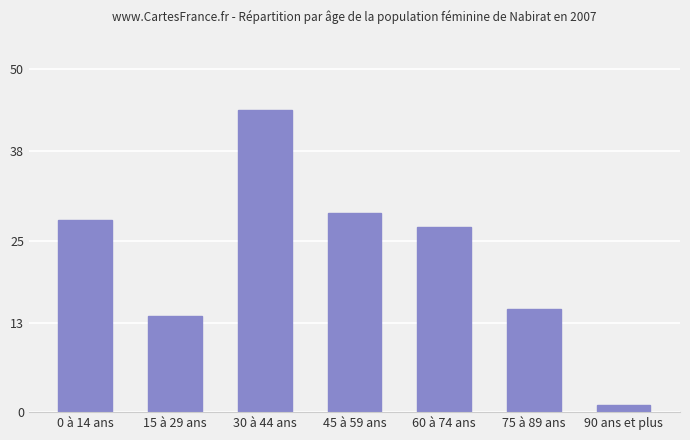

What is the sum of the values at 45 à 59 ans and 15 à 29 ans?

43